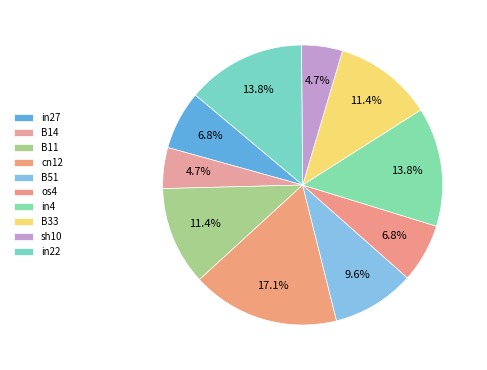

To the nearest percent, what portion does B11 represent?

11%